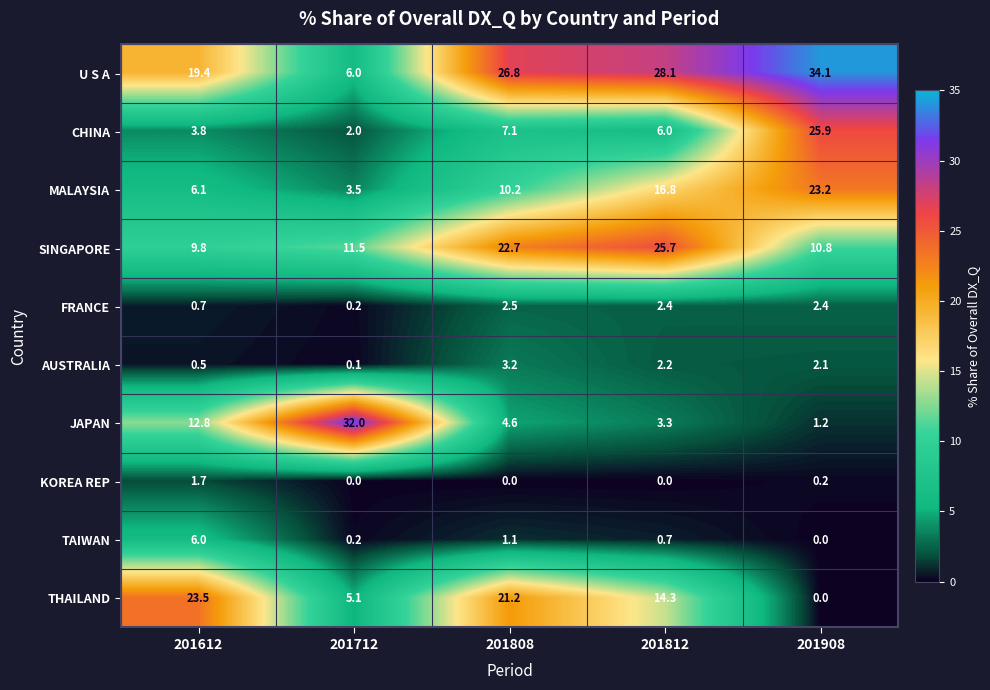

At which category does the chart reach its peak across all series?

201908